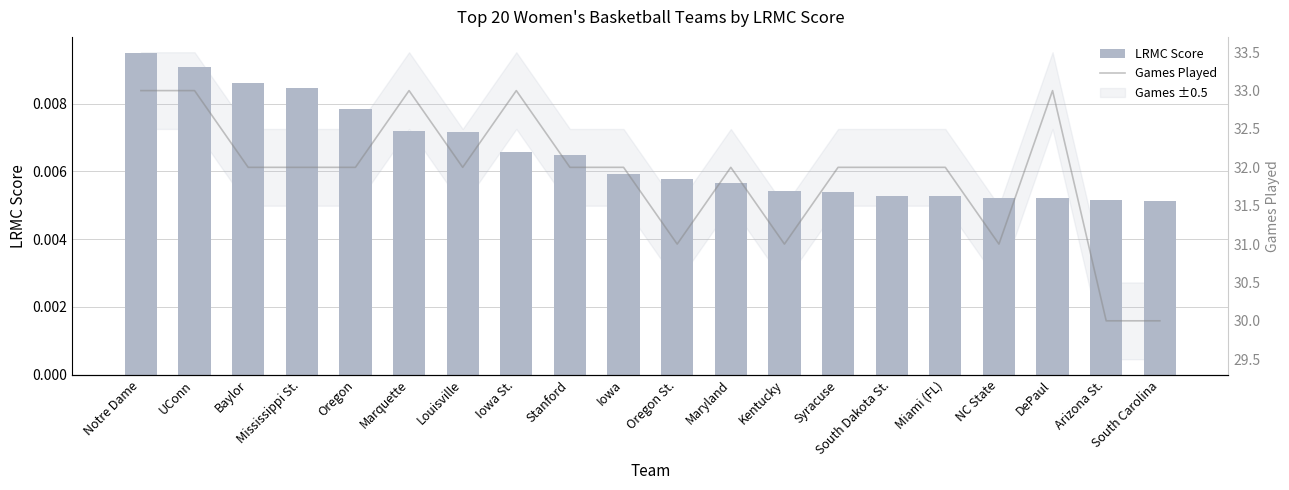

The value of Games Played at Oregon St. is 43.0. True or false?

False